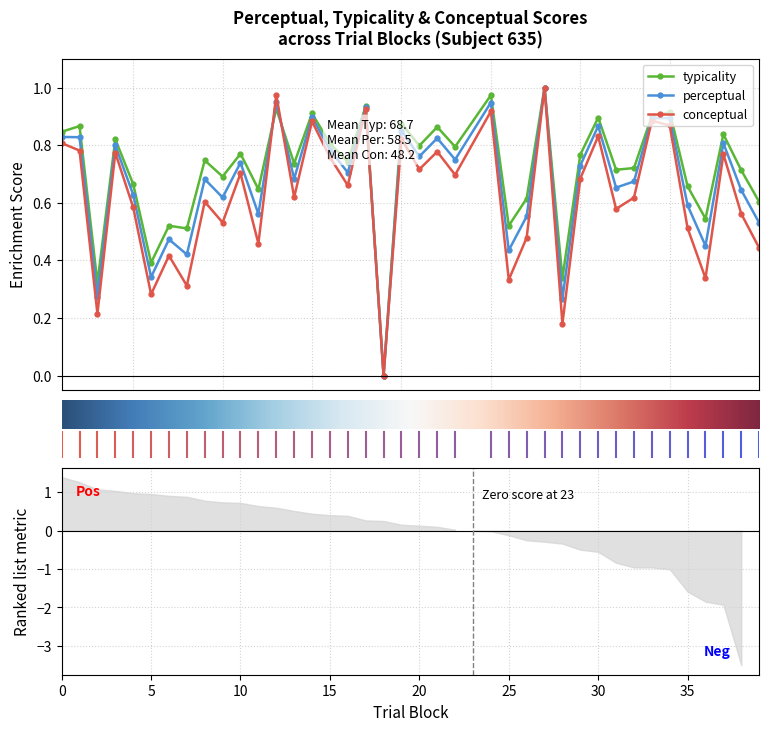

How many interior local peaks does the conceptual series have?

14